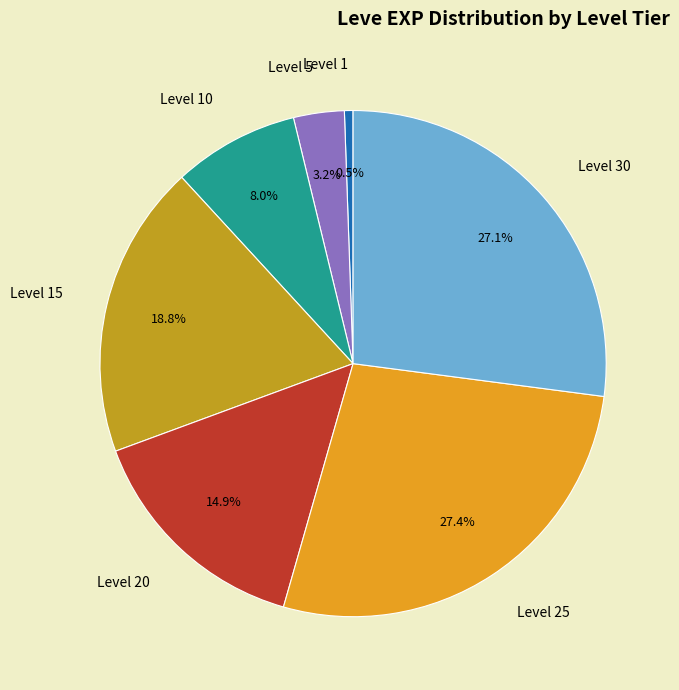

Between Level 20 and Level 15, which is larger?

Level 15